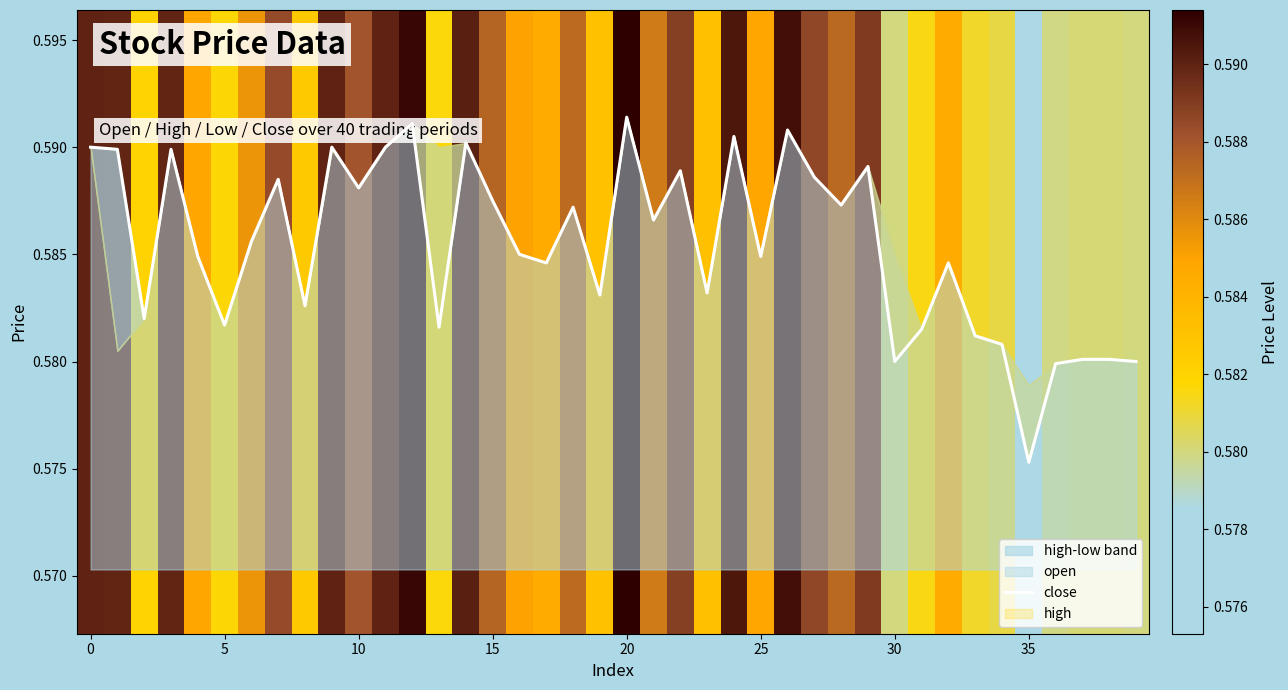

What is the greatest value displayed?

0.6